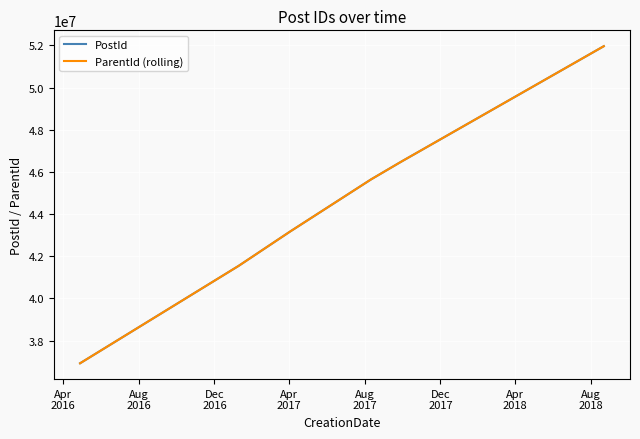

What is the maximum value for PostId?

51965244